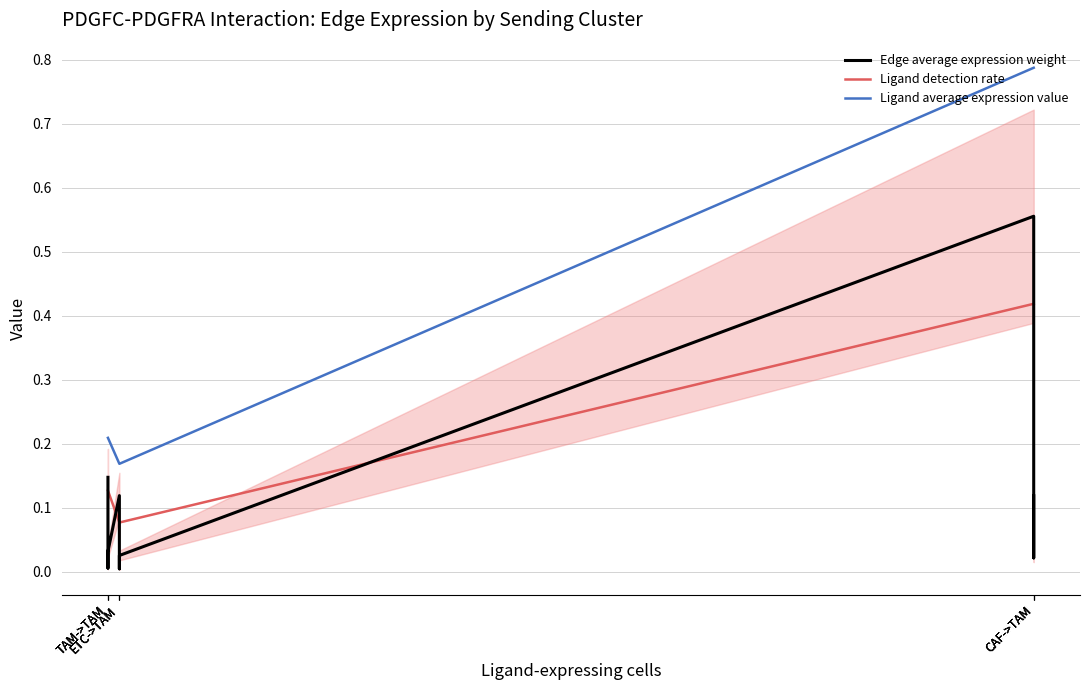

What is the value of the Ligand detection rate point at the 7th from the left?

0.4